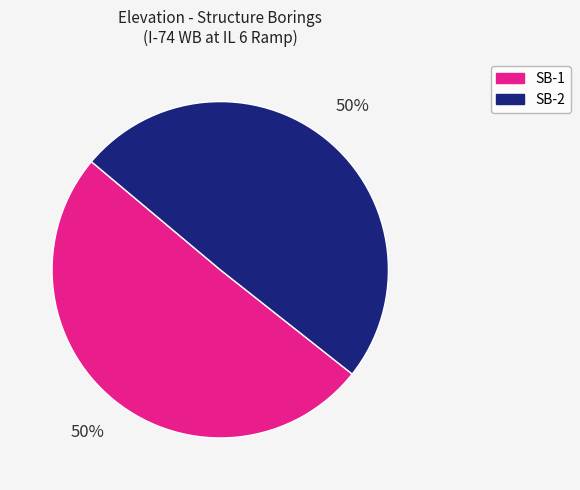

How many slices are in this pie chart?

2